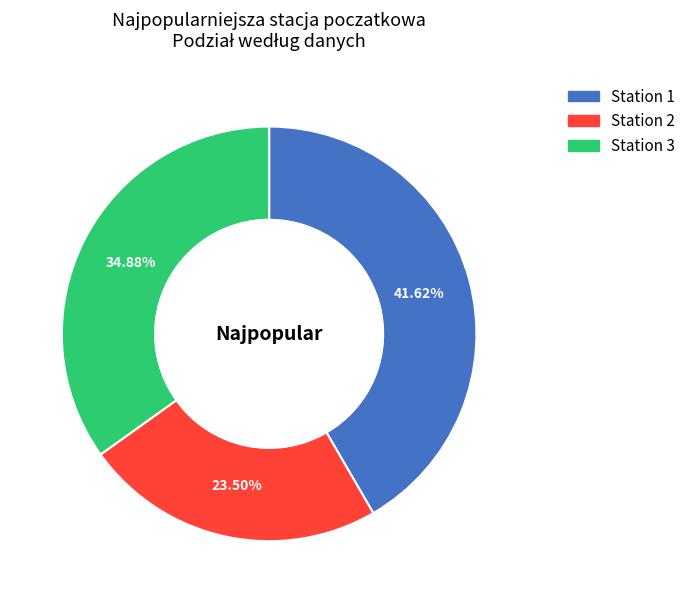

Does any single category account for the majority?

No